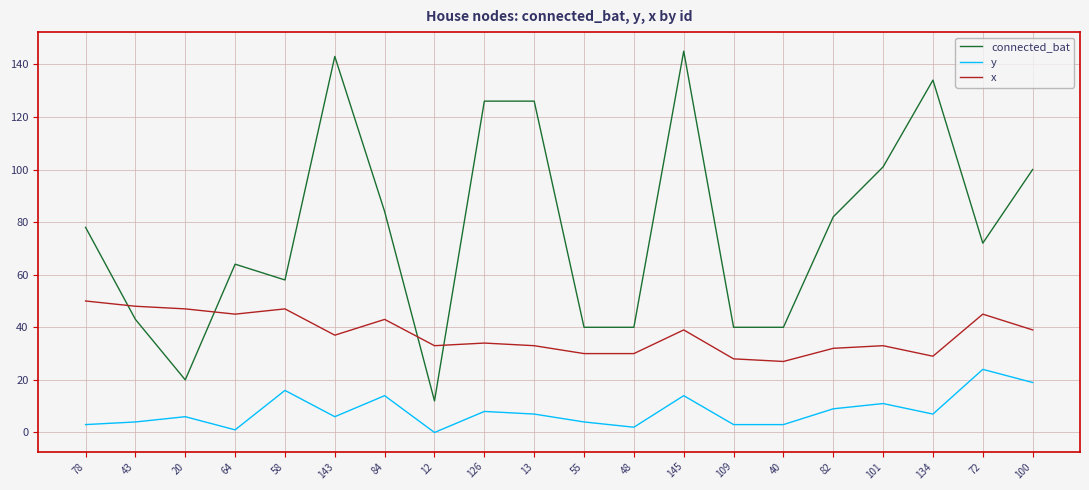

What is the difference between the connected_bat values at 78 and 43?

35